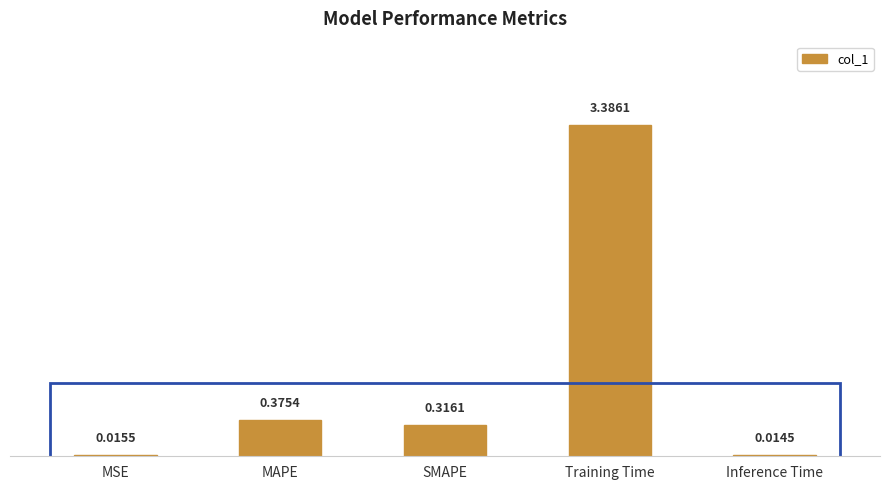

What is the difference between the maximum and minimum values?

3.4